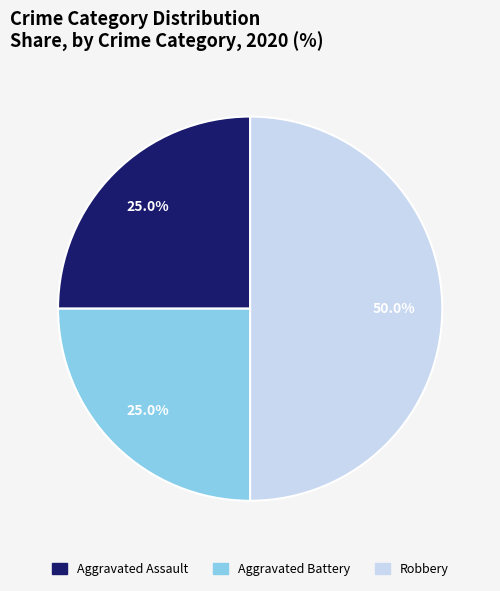

Does Aggravated Battery represent more than half of the total?

No